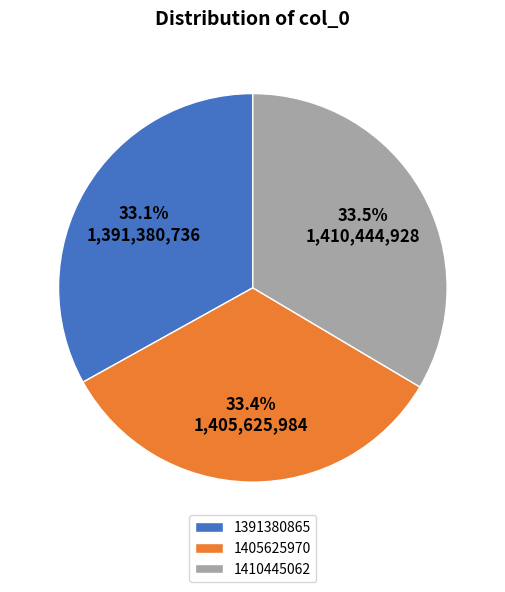

Combined, do 1410445062 and 1405625970 account for over 50%?

Yes